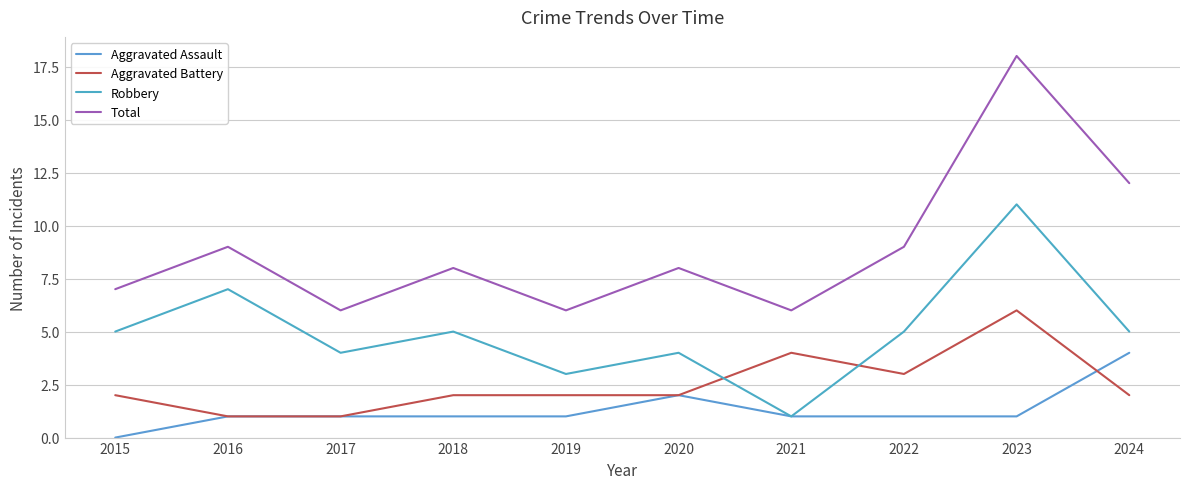

What is the spread (max minus min) of values at 2024?

10